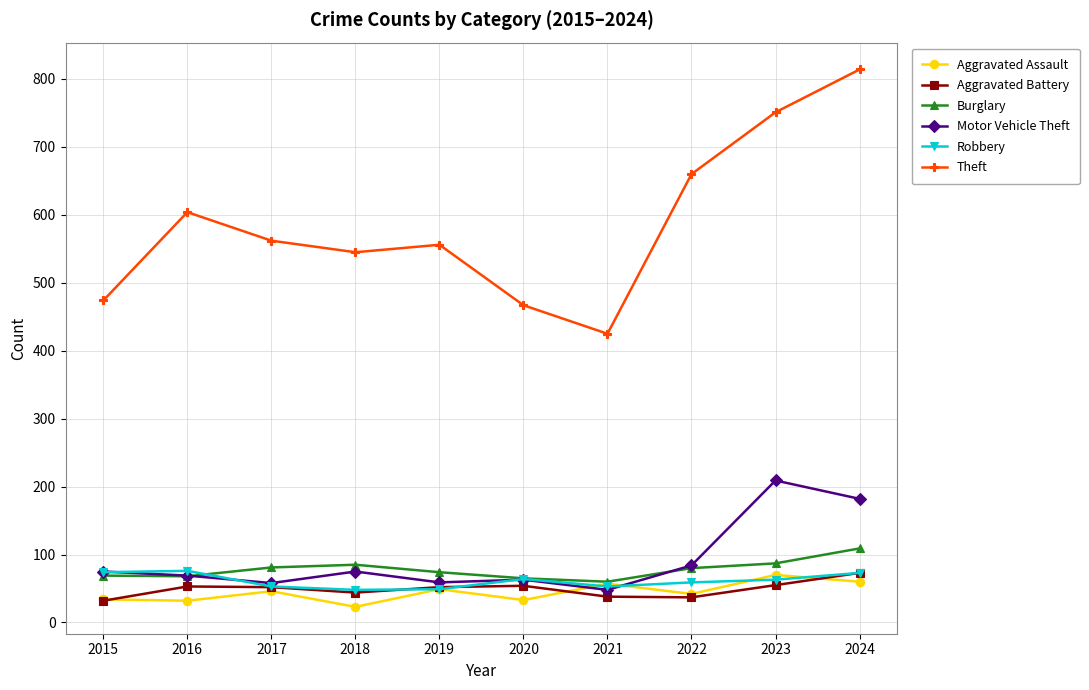

What is the difference between the maximum and minimum values in the Burglary series?

49